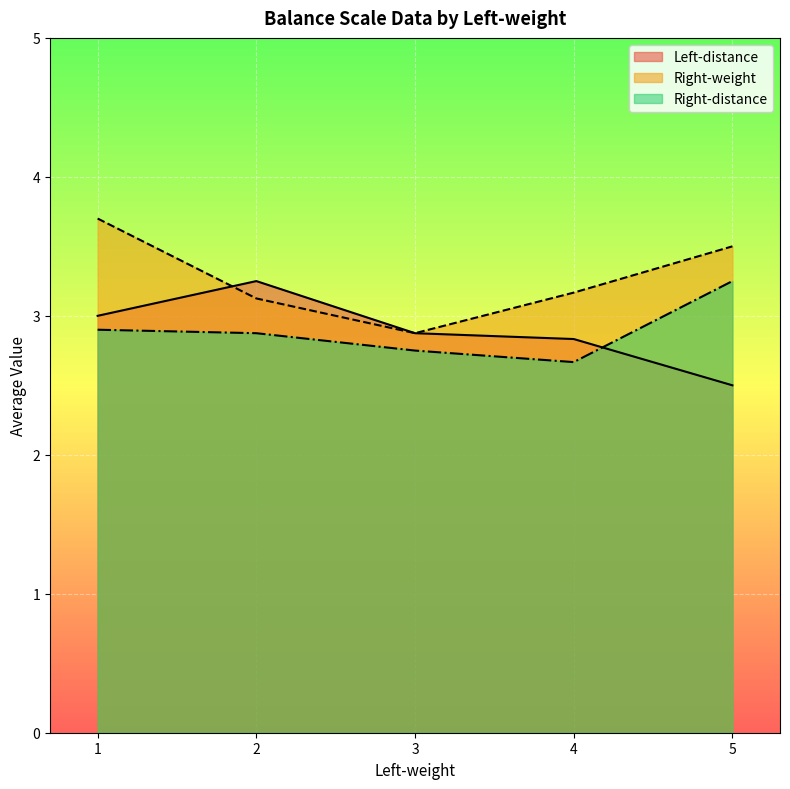

What is the value of the Right-weight point at the 2nd from the left?

3.1